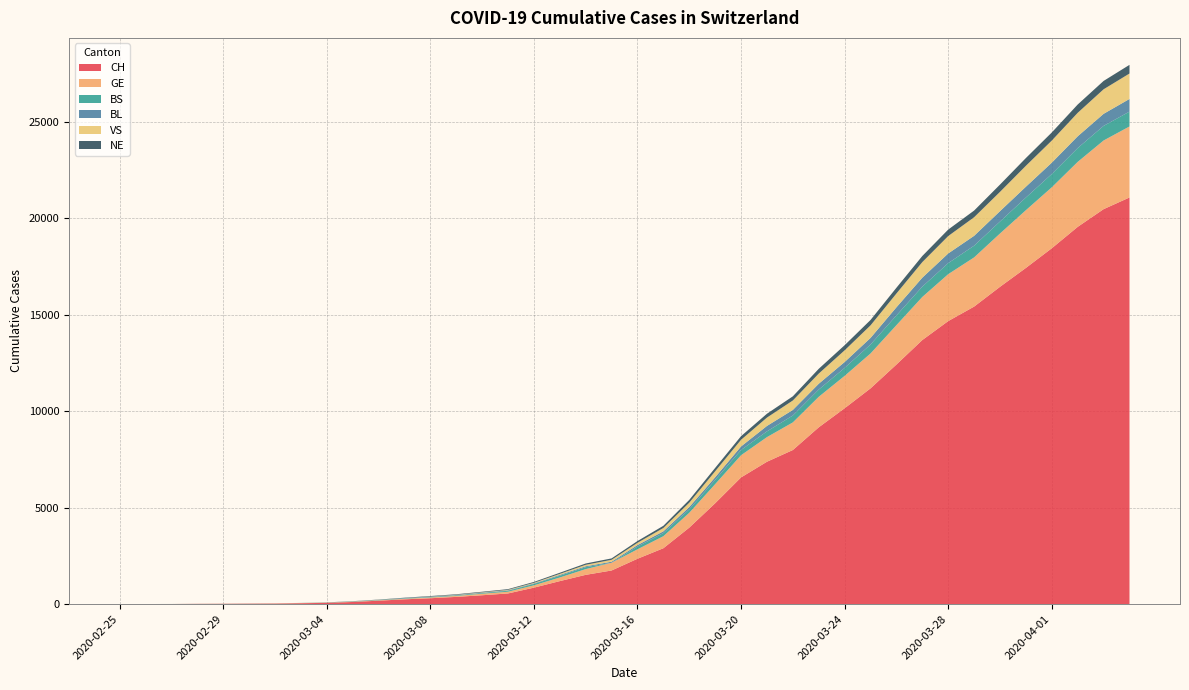

Reading left to right, what are all the values shown in this chart?

CH: 1	2	4	11	14	20	26	46	63	109	176	247	303	373	458	551	852	1191	1516	1742	2350	2896	3965	5229	6569	7382	7990	9167	10156	11188	12424	13695	14677	15429	16455	17435	18455	19564	20482	21088
GE: 0	1	1	3	5	7	7	9	9	13	18	30	40	49	79	90	121	188	298	401	490	623	769	991	1150	1276	1432	1582	1679	1809	2041	2234	2433	2550	2764	2994	3161	3369	3561	3683
BS: 0	0	1	1	1	1	1	3	3	8	15	21	24	28	33	49	73	92	100	0	144	165	182	222	272	299	358	376	414	466	505	534	573	609	621	657	691	718	758	771
BL: 0	0	0	1	2	2	2	2	2	6	6	15	19	20	22	26	26	42	47	54	76	89	116	134	184	282	289	302	306	341	422	466	502	511	539	561	588	610	625	656
VS: 0	0	0	1	1	0	3	3	4	5	6	0	7	12	17	22	30	53	76	98	116	173	225	311	346	433	490	527	606	651	715	808	902	964	1000	1085	1145	1218	1273	1319
NE: 0	0	0	0	0	1	0	0	8	9	13	18	24	27	31	37	46	59	68	74	93	114	146	175	188	200	216	247	265	280	299	316	337	346	378	402	420	430	433	449